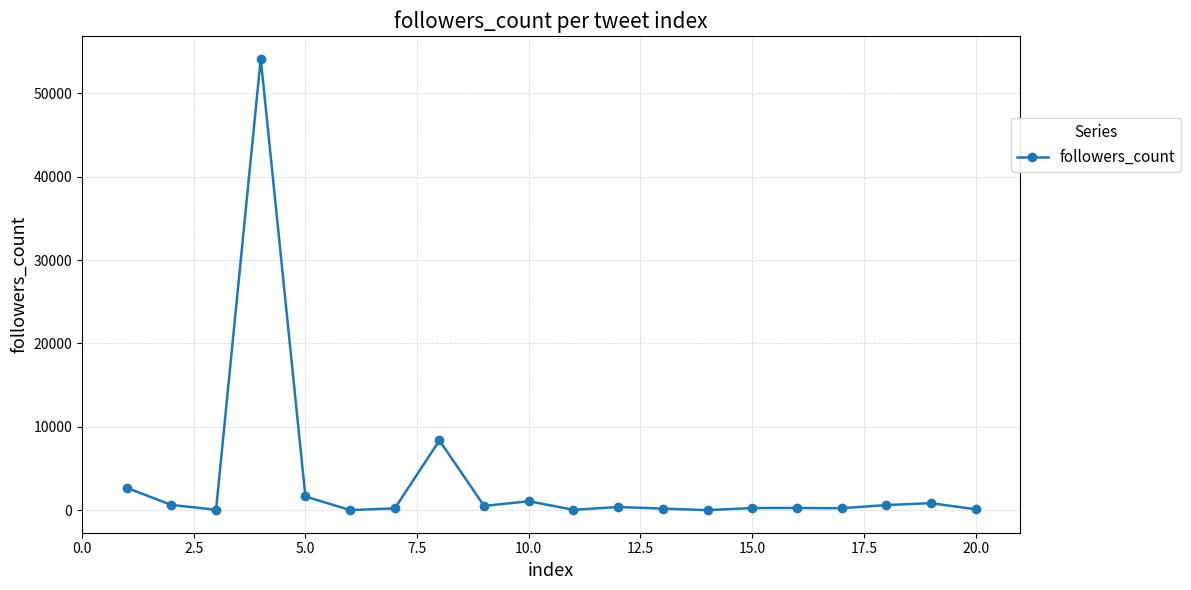

What is the average value?

3615